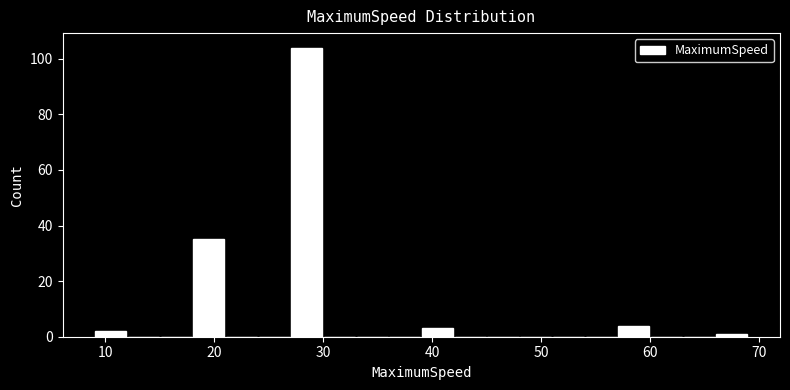

Around what value on the x-axis is the tallest bar? Give the approximate position of its centre, as read against the axis.

29